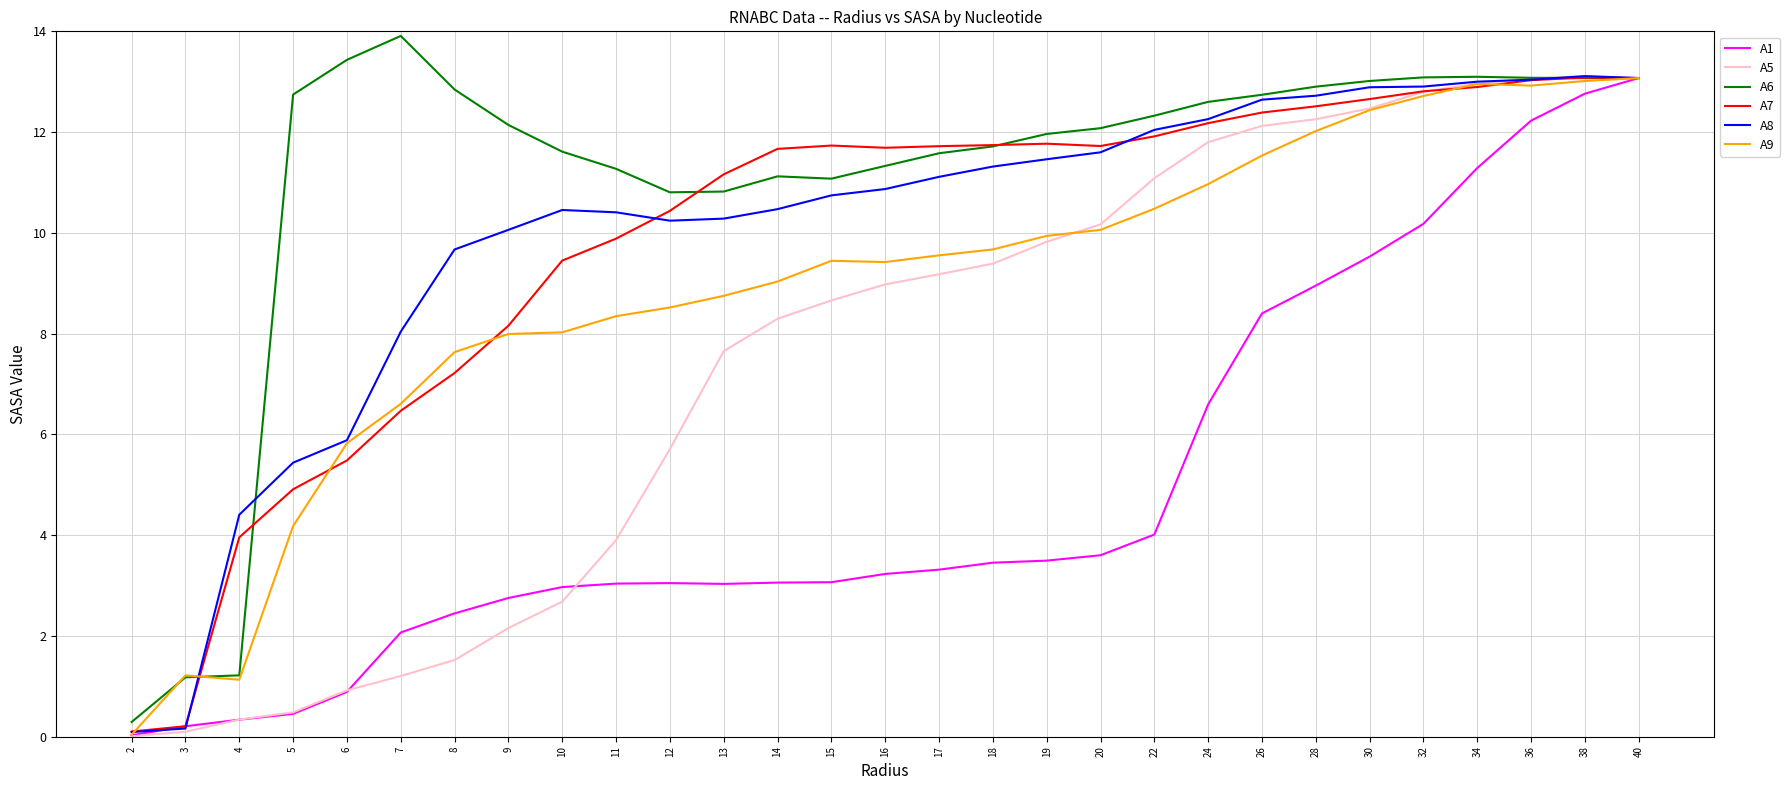

What is the total value across all series at 40?

78.4